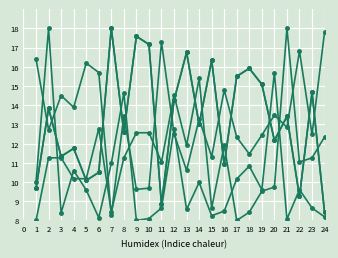

Does the chart have visible grid lines?

Yes